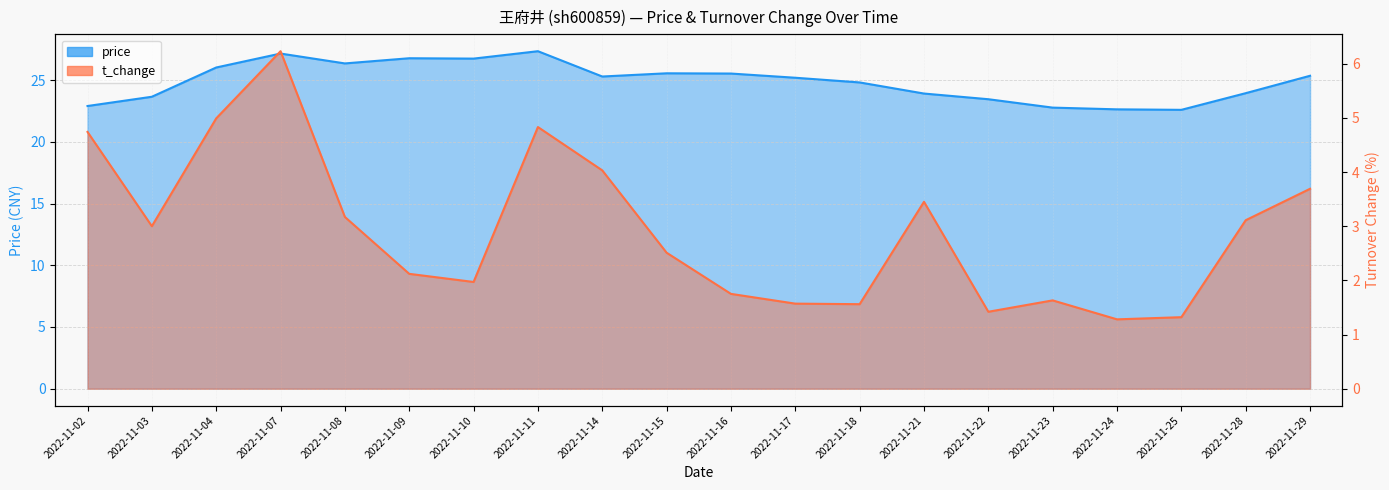

True or false: t_change has more than 0 points higher than both neighbors.

True